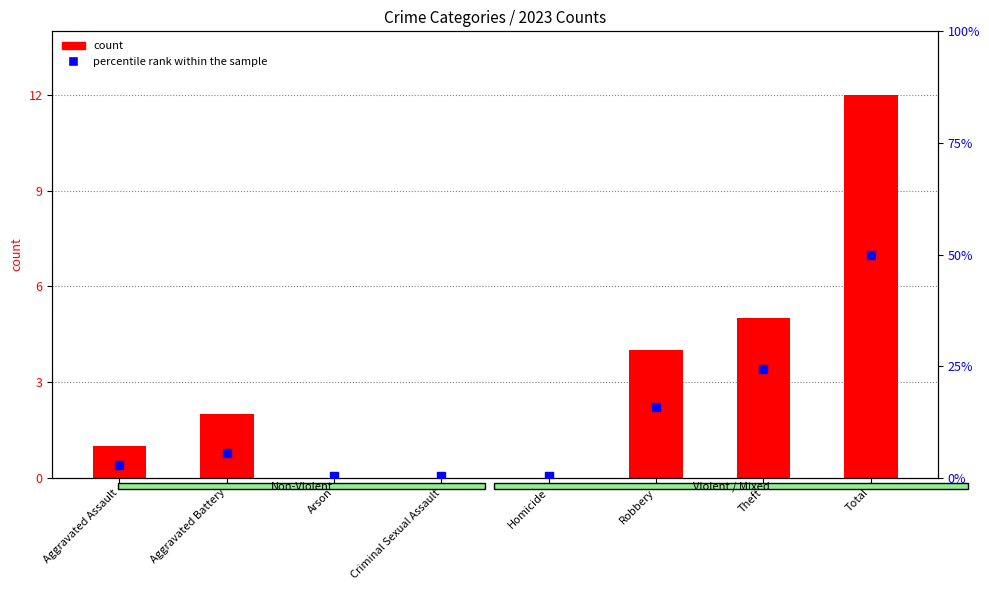

Which series contains the lowest Y value?

count